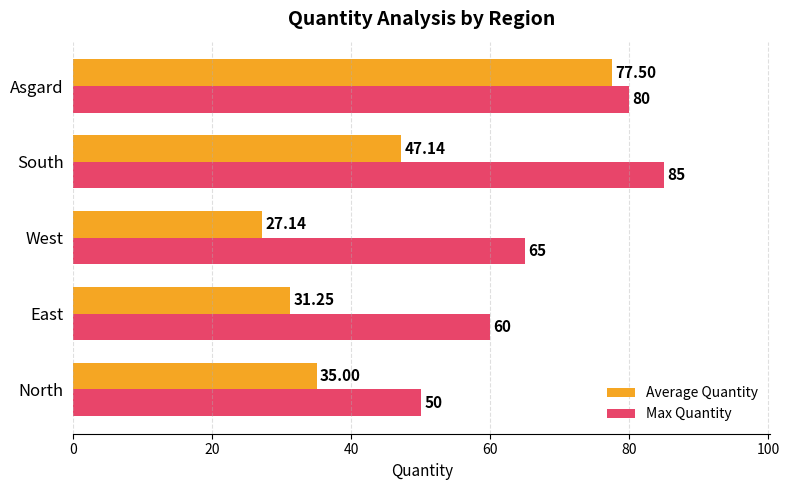

What is the difference between the maximum and minimum values in the Max Quantity series?

35.0